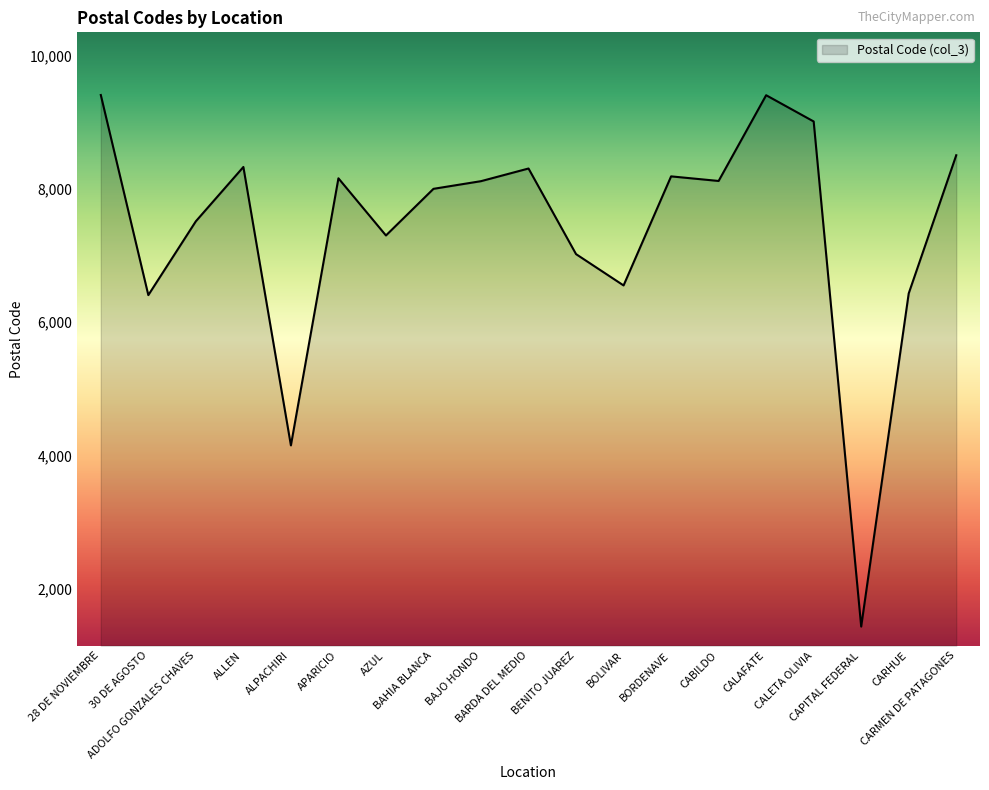

What is the maximum value shown in the chart?

9408